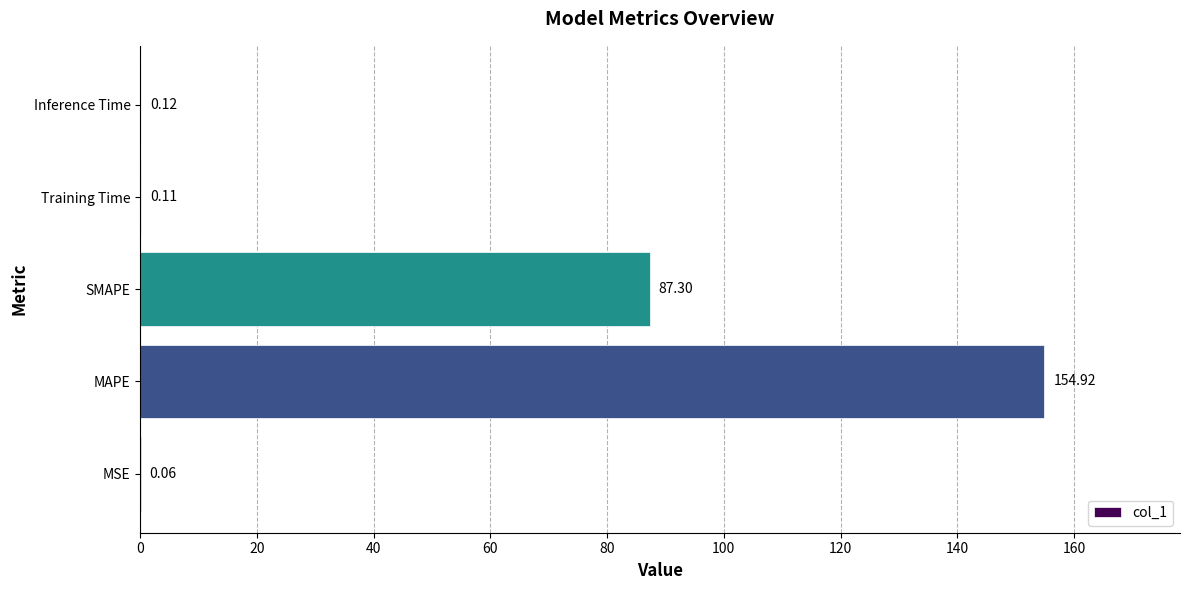

What is the ratio of the value at SMAPE to the value at MAPE?

0.6